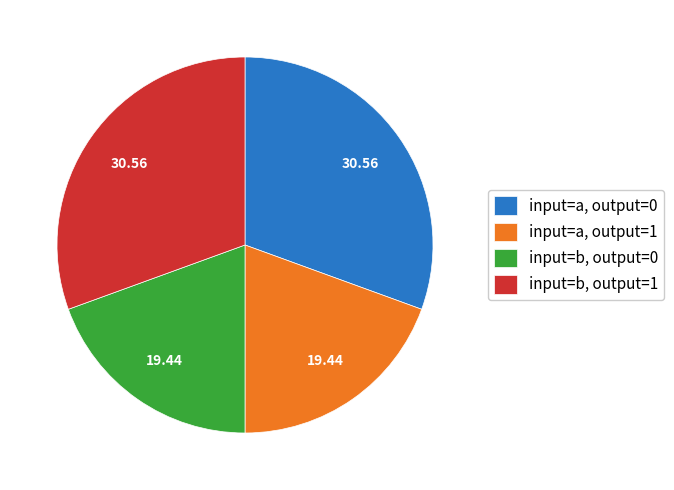

Is the sum of input=b, output=0 and input=a, output=1 greater than half?

No